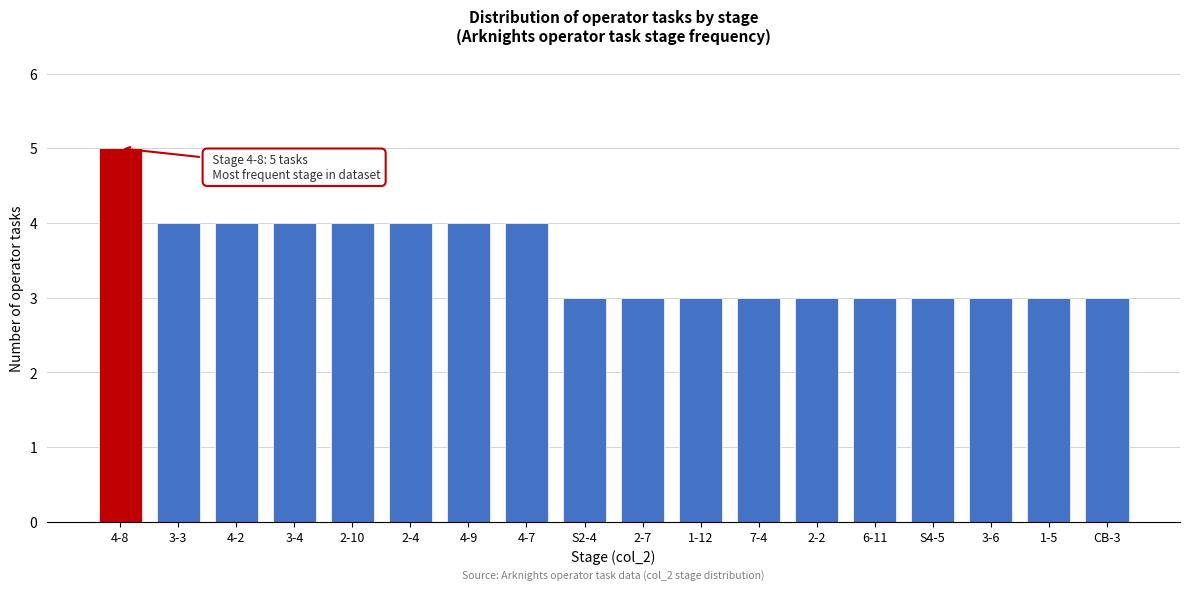

Reading left to right, what are all the values shown in this chart?

5	4	4	4	4	4	4	4	3	3	3	3	3	3	3	3	3	3